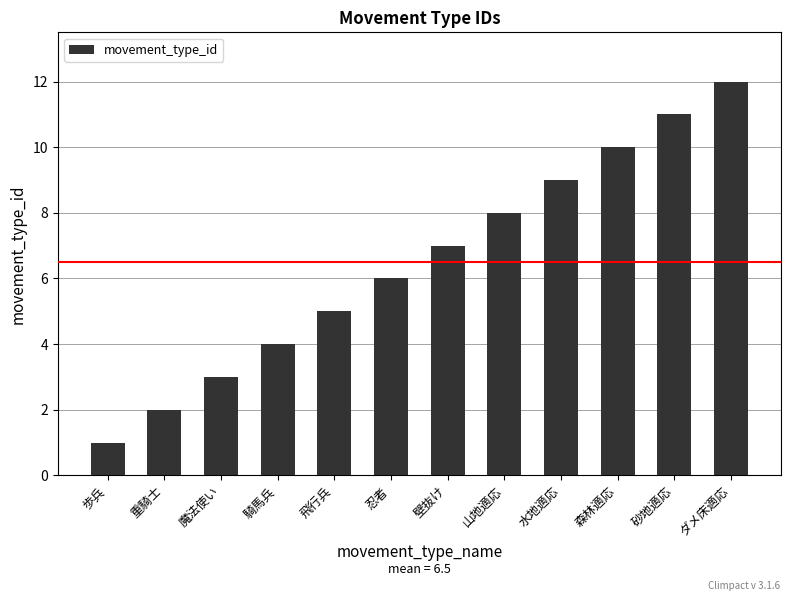

Rank the categories by value from lowest to highest.

歩兵, 重騎士, 魔法使い, 騎馬兵, 飛行兵, 忍者, 壁抜け, 山地適応, 水地適応, 森林適応, 砂地適応, ダメ床適応